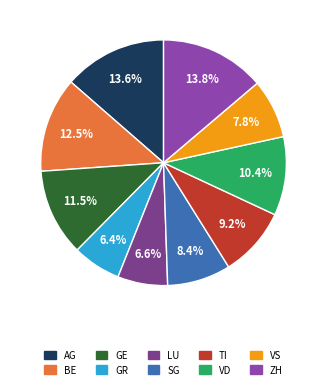

Count the number of slices in the pie.

10